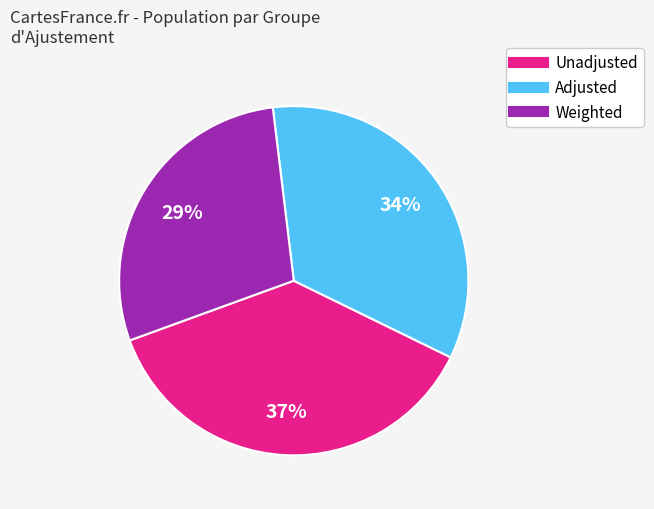

To the nearest percent, what is the average slice percentage?

33%